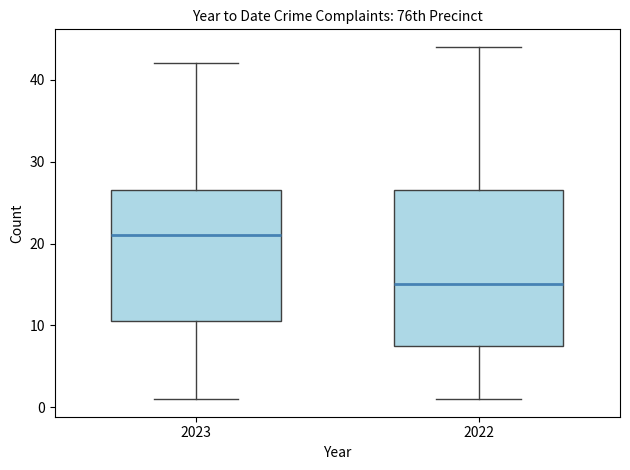

Reading left to right, read every box against the y-axis: the position of its median line, the range the box covers, and the ends of its whiskers. The values are not printed on the chart, so give them approximately, as read against the axis.

2023: median 21, box 11 to 27, whiskers 1 to 42
2022: median 15, box 8 to 27, whiskers 1 to 44